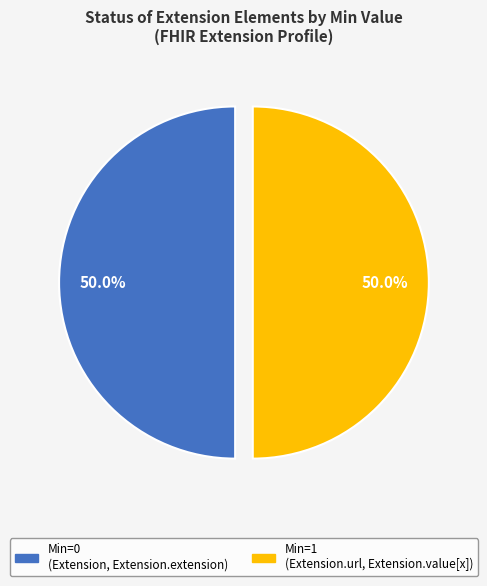

How many segments does this pie chart have?

2